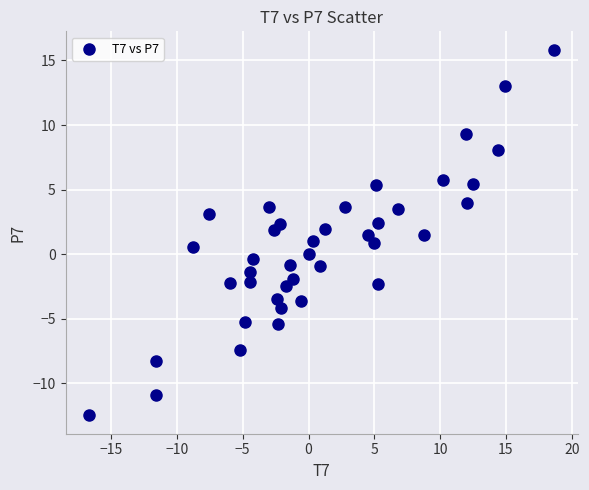

What is the range of X values (max minus min)?

35.4